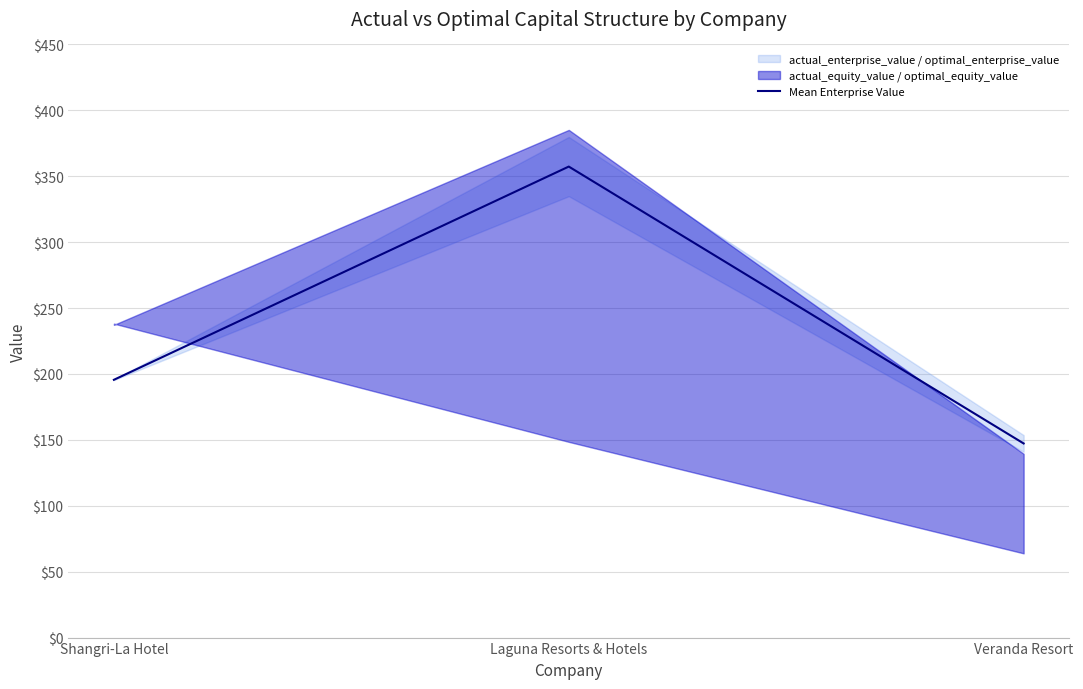

Reading left to right, extract all data points from this chart.

Shangri-La Hotel=195.6	Laguna Resorts & Hotels=357.3	Veranda Resort=147.3